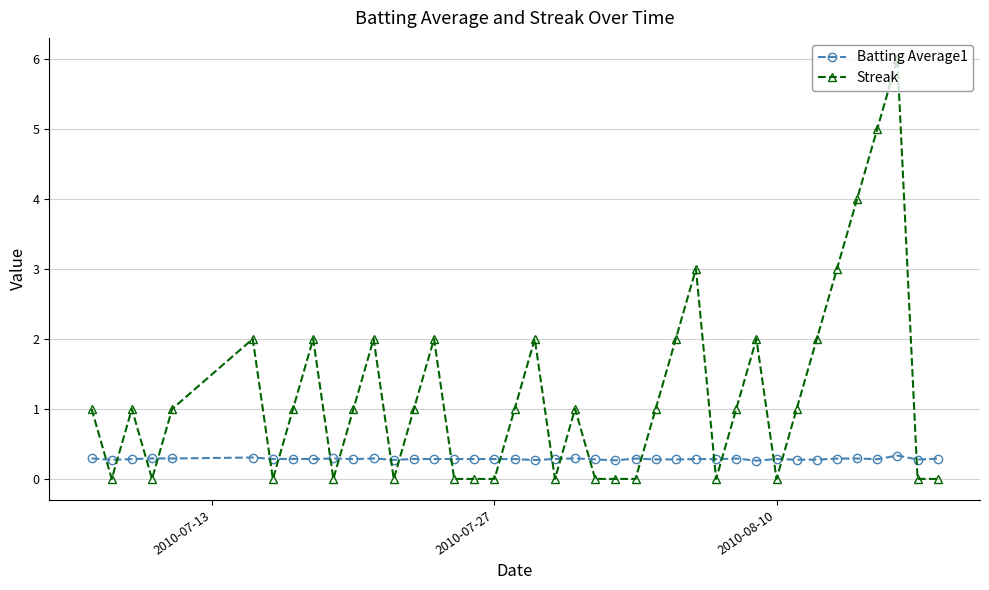

Which series has the largest range (max minus min)?

Streak